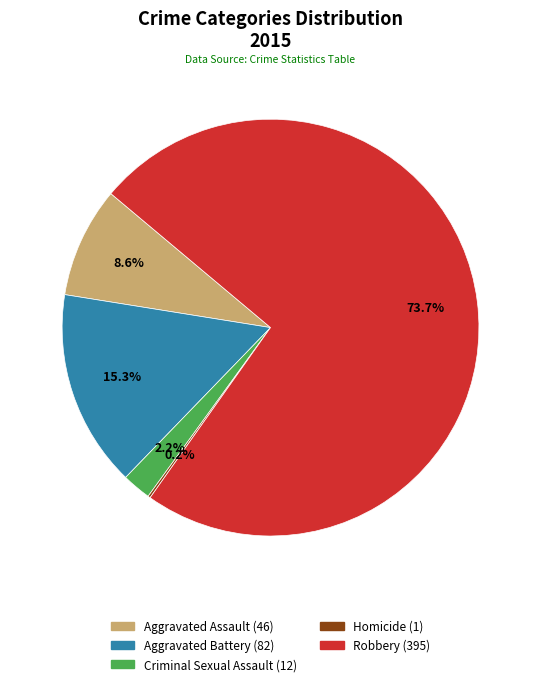

How much of the chart is everything except Aggravated Battery?

84.7%